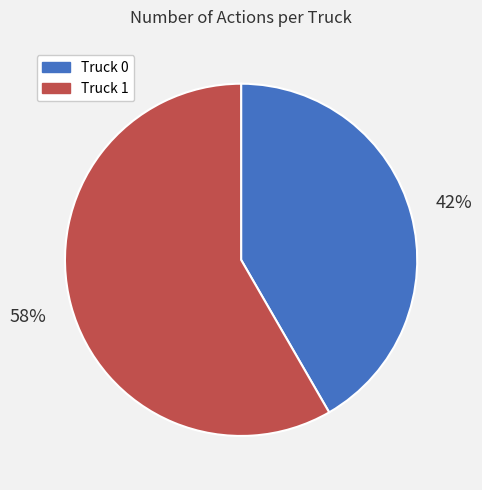

Which category has the biggest portion of the pie?

Truck 1